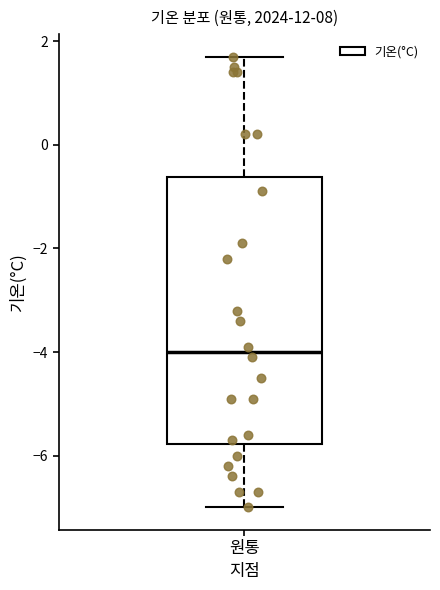

Read this box plot against the y-axis: the position of the median line, the range covered by the box, and the ends of both whiskers. The values are not printed on the chart, so give them approximately, as read against the axis.

median -4.0, box -5.8 to -0.6, whiskers -7.0 to 1.8